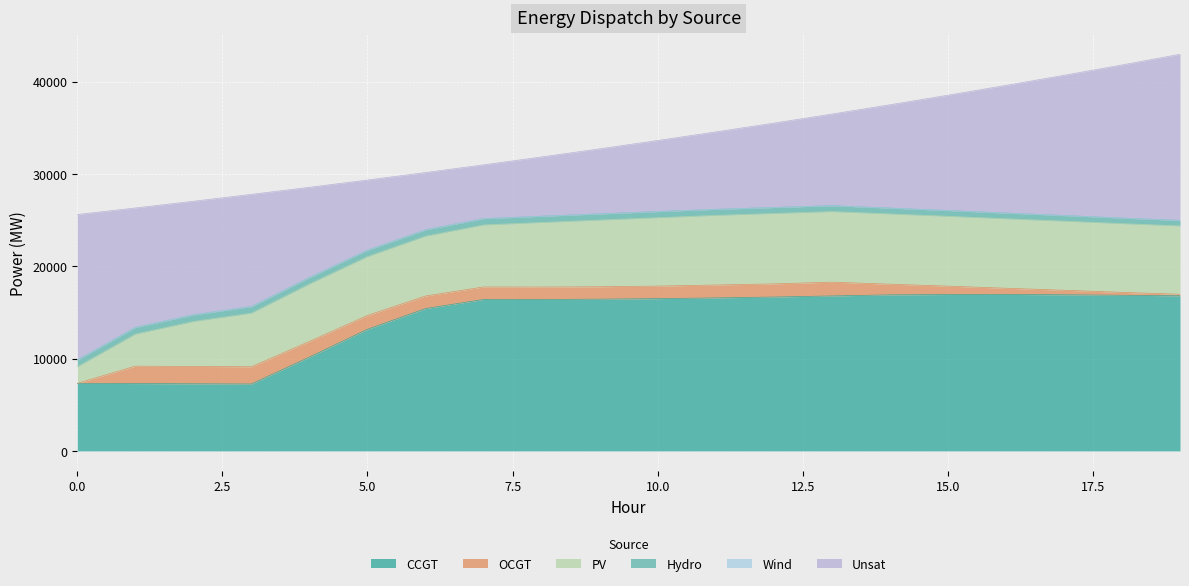

What is the difference between the highest and lowest values at 3?

12154